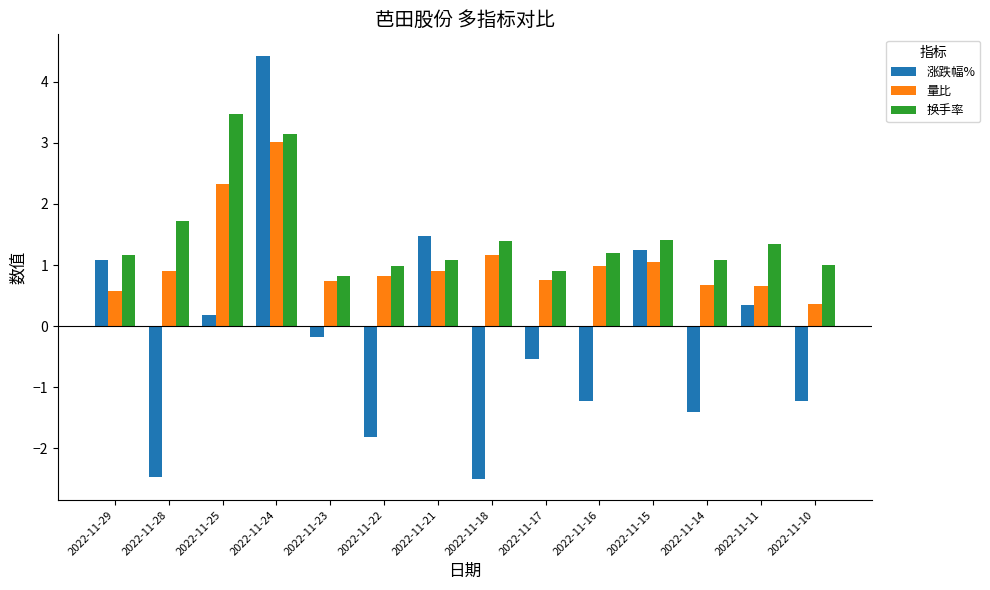

What is the maximum value shown in the chart?

4.4